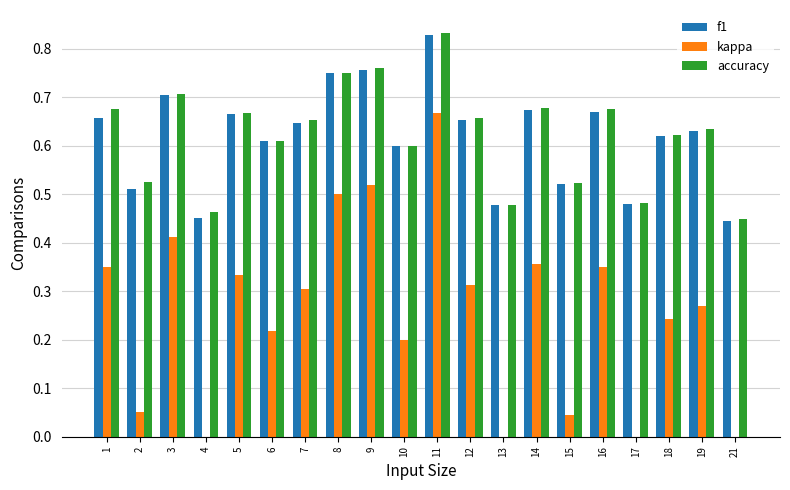

How many data points does each series have?

20